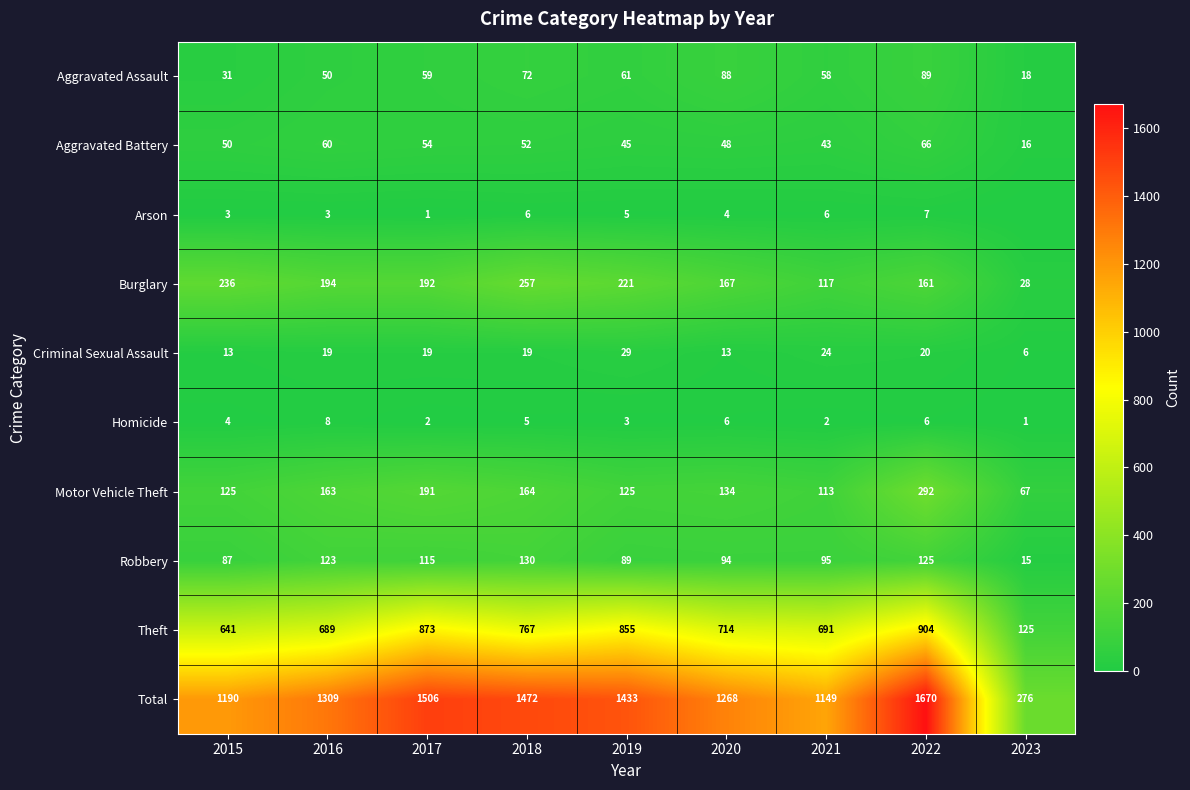

The Criminal Sexual Assault series shows 20 at 2022. True or false?

True